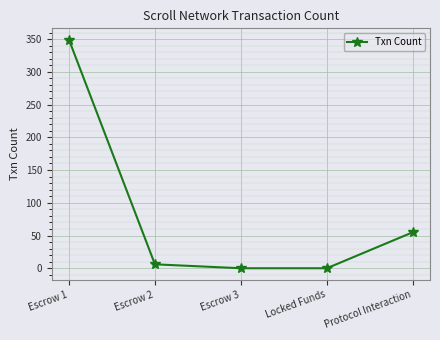

Reading left to right, list all the values displayed in this chart.

349	6	0	0	55